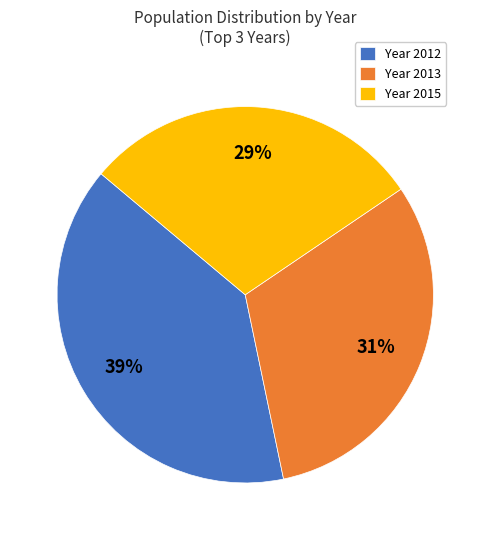

To the nearest percent, what is the average slice percentage?

33%